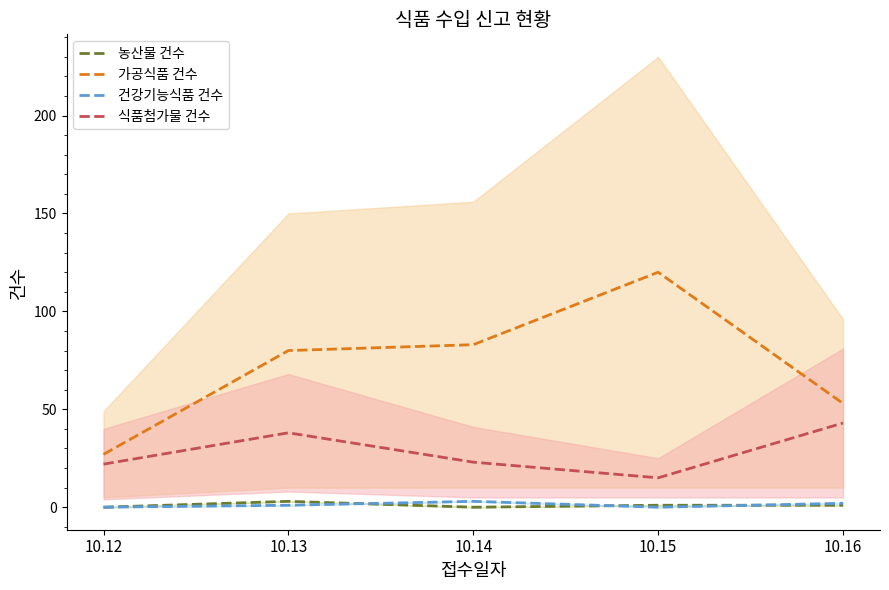

At which category does 건강기능식품 건수 reach its first local valley?

10.15